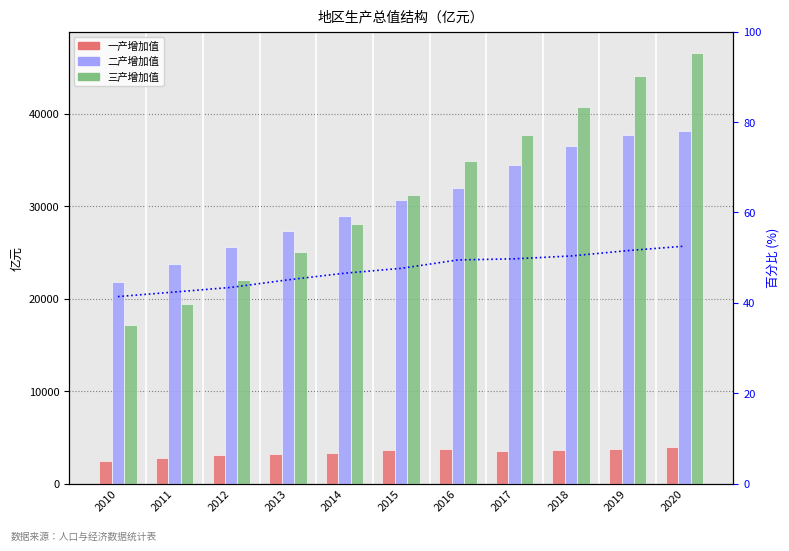

Is it true that 二产增加值 equals 34514.3 at 2017?

True